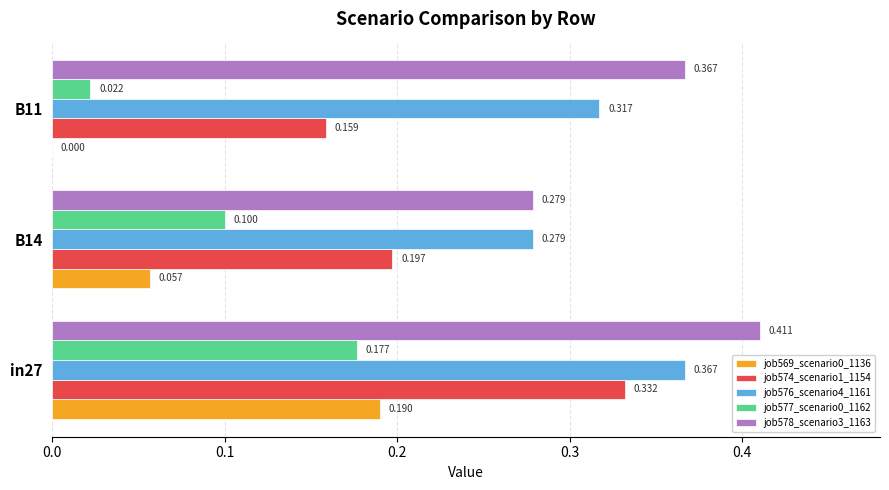

What is the value of the job578_scenario3_1163 bar at the 1st from the left?

0.4